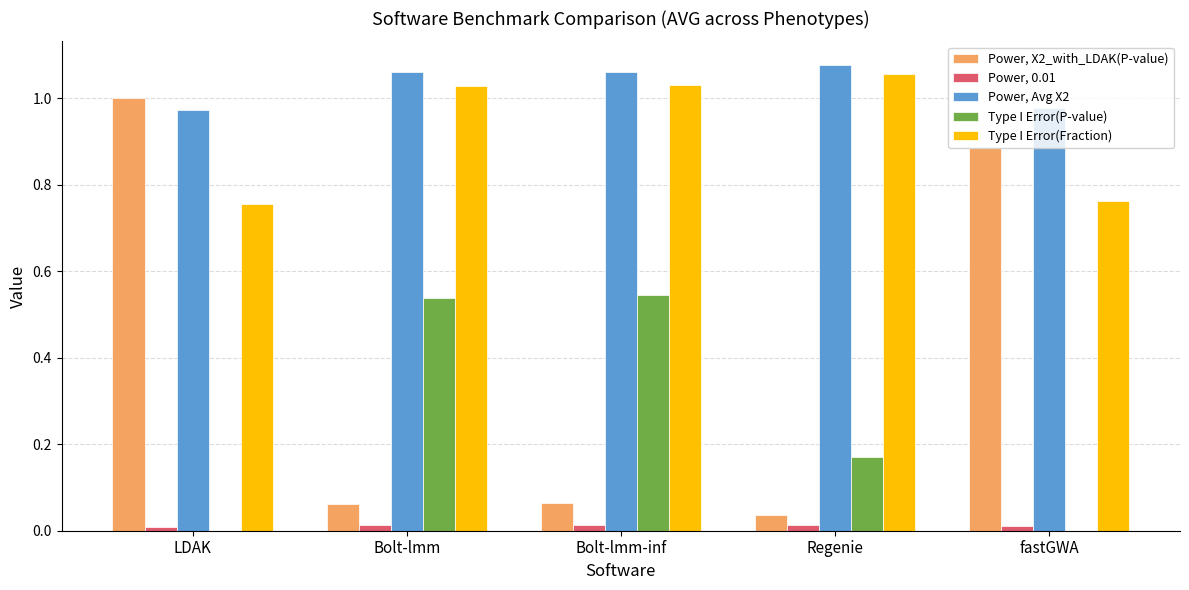

Which series has the largest total across all categories?

Power, Avg X2